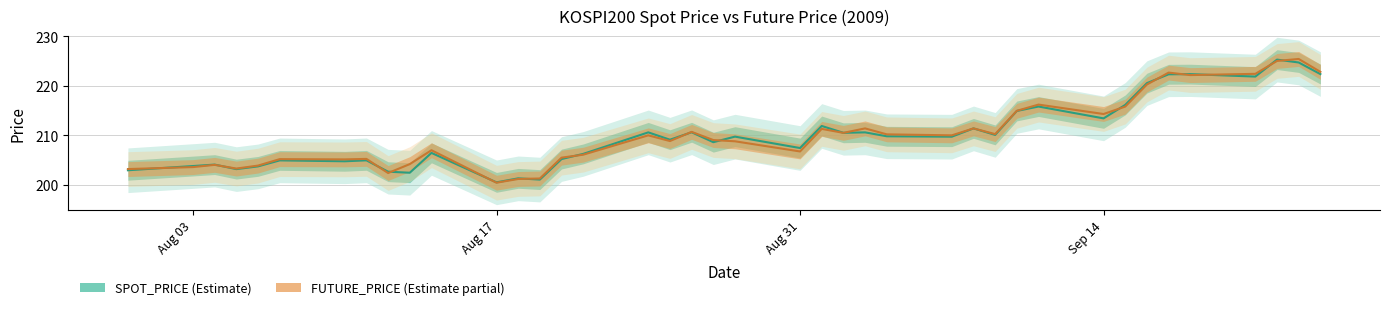

What is the maximum value shown in the chart?

225.4